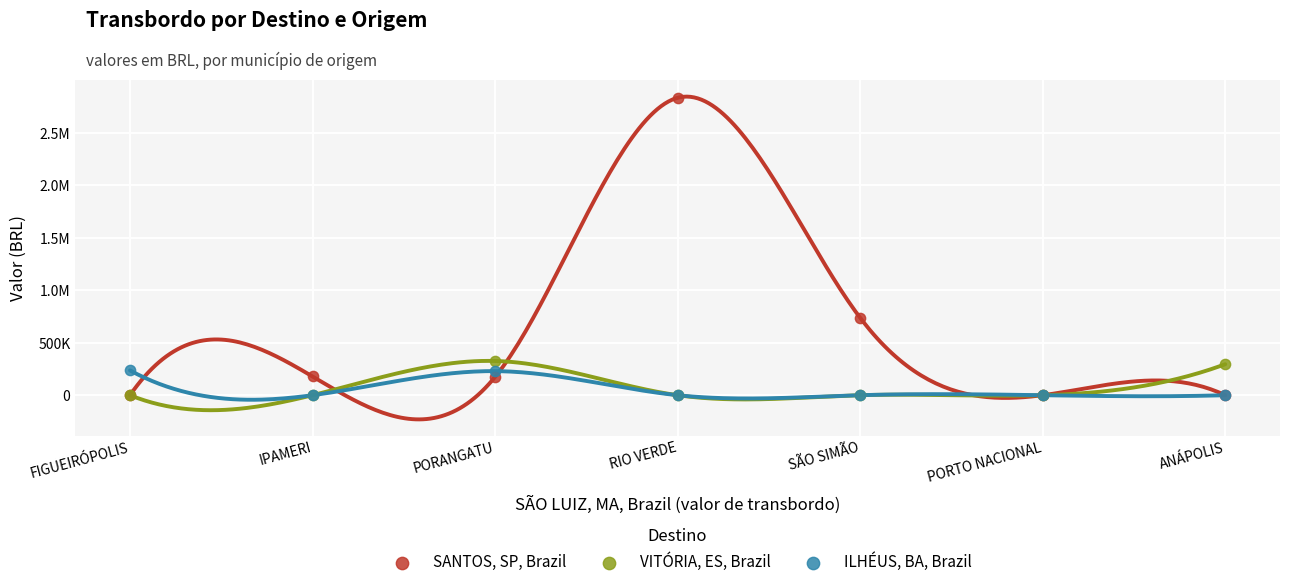

What are all the series names shown in the legend?

SANTOS, SP, Brazil, VITÓRIA, ES, Brazil, ILHÉUS, BA, Brazil